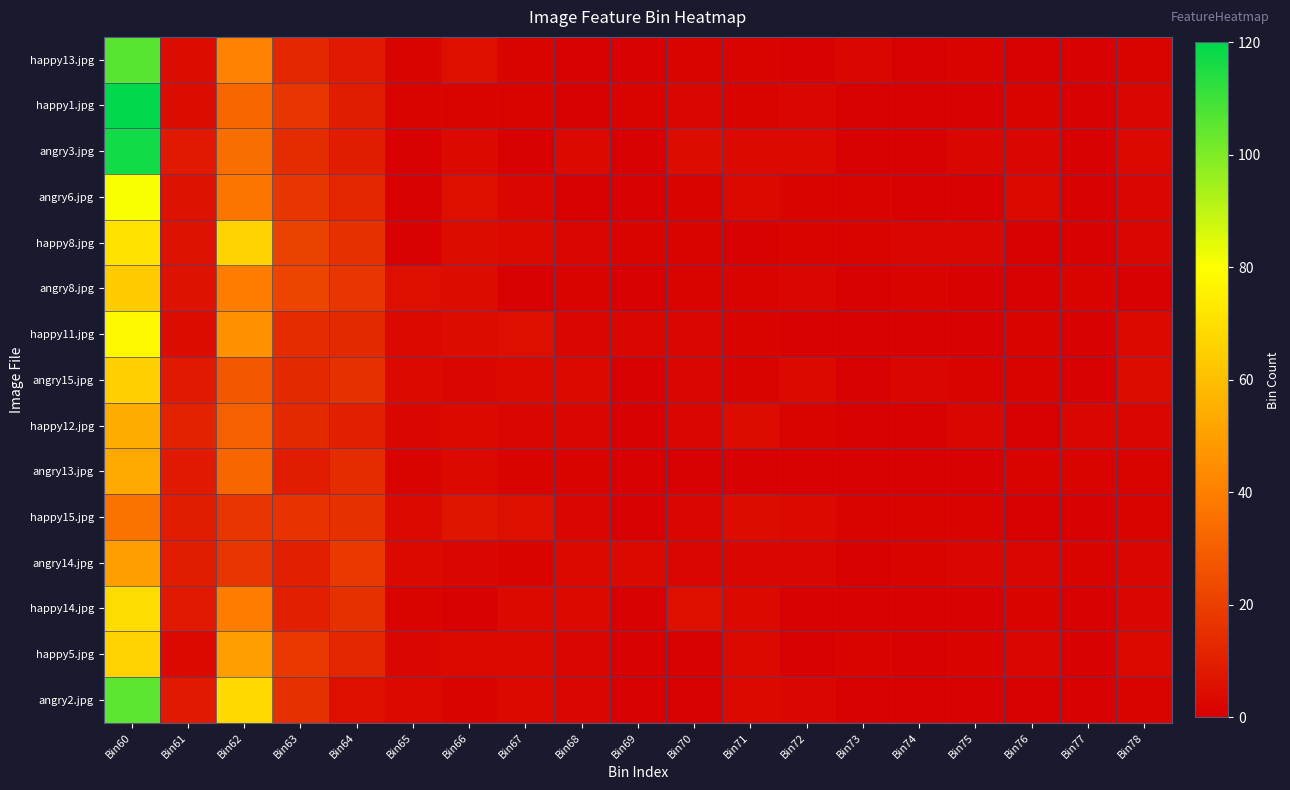

Between Bin63 and Bin65, which series saw the biggest shift?

happy8.jpg